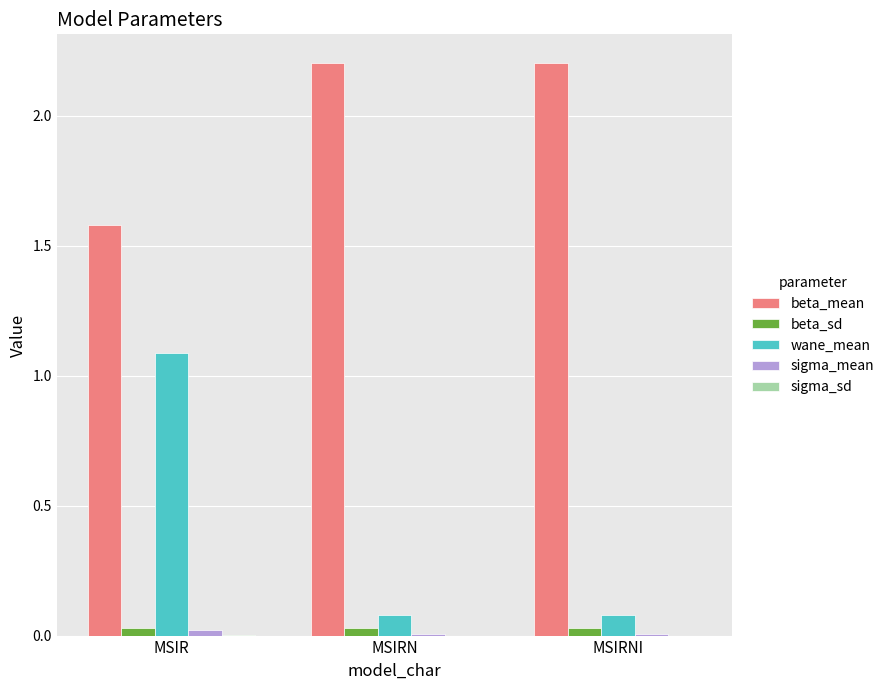

At which category is the sum across all series the highest?

MSIR